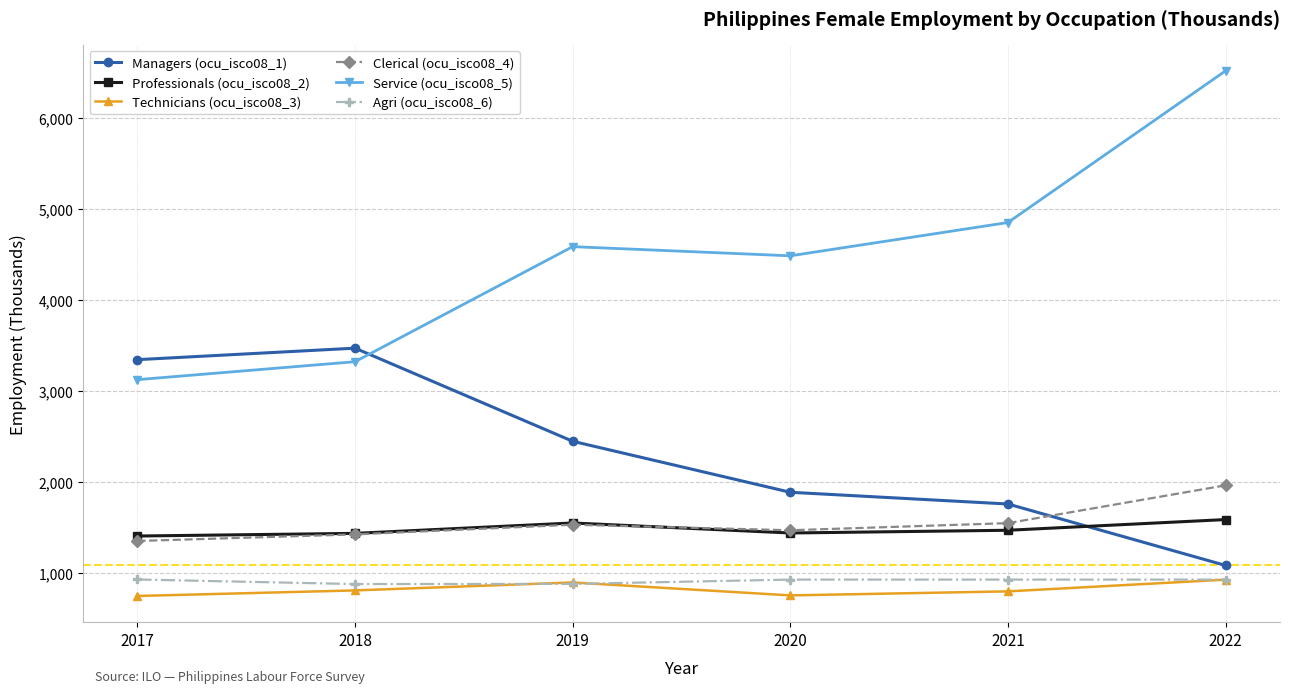

Which label corresponds to the largest value in the chart?

2022